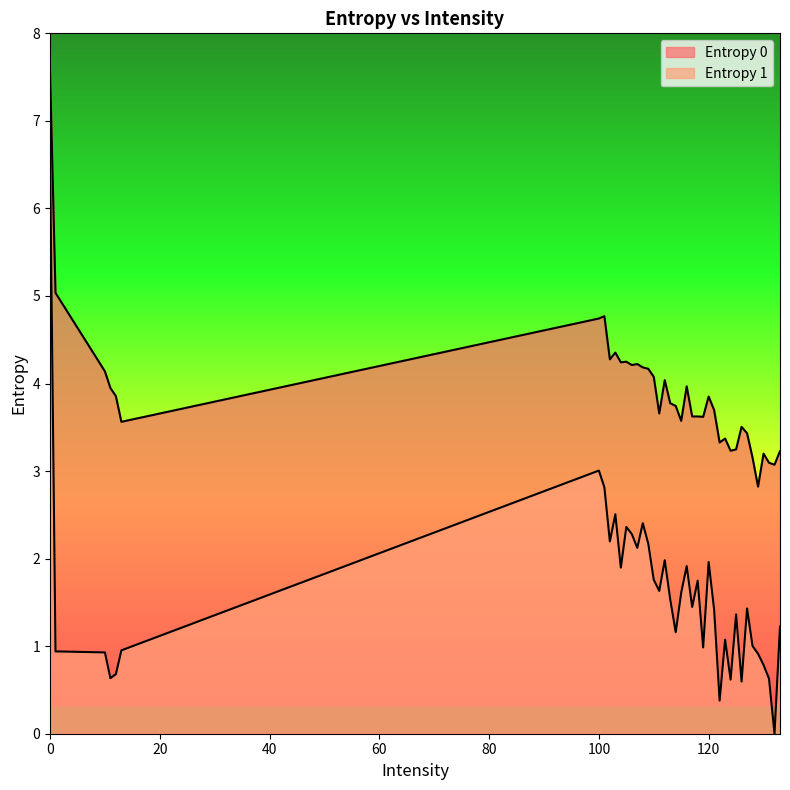

What is the value of the Entropy 0 point at the 11th from the left?

4.2